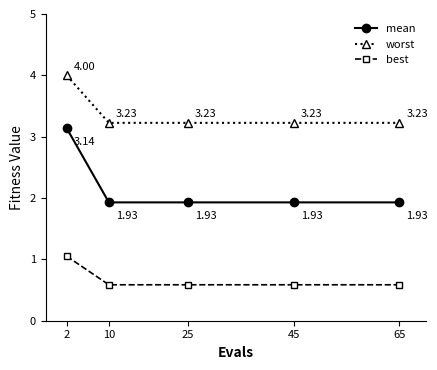

At 65, list the series in order from smallest to largest.

best, mean, worst